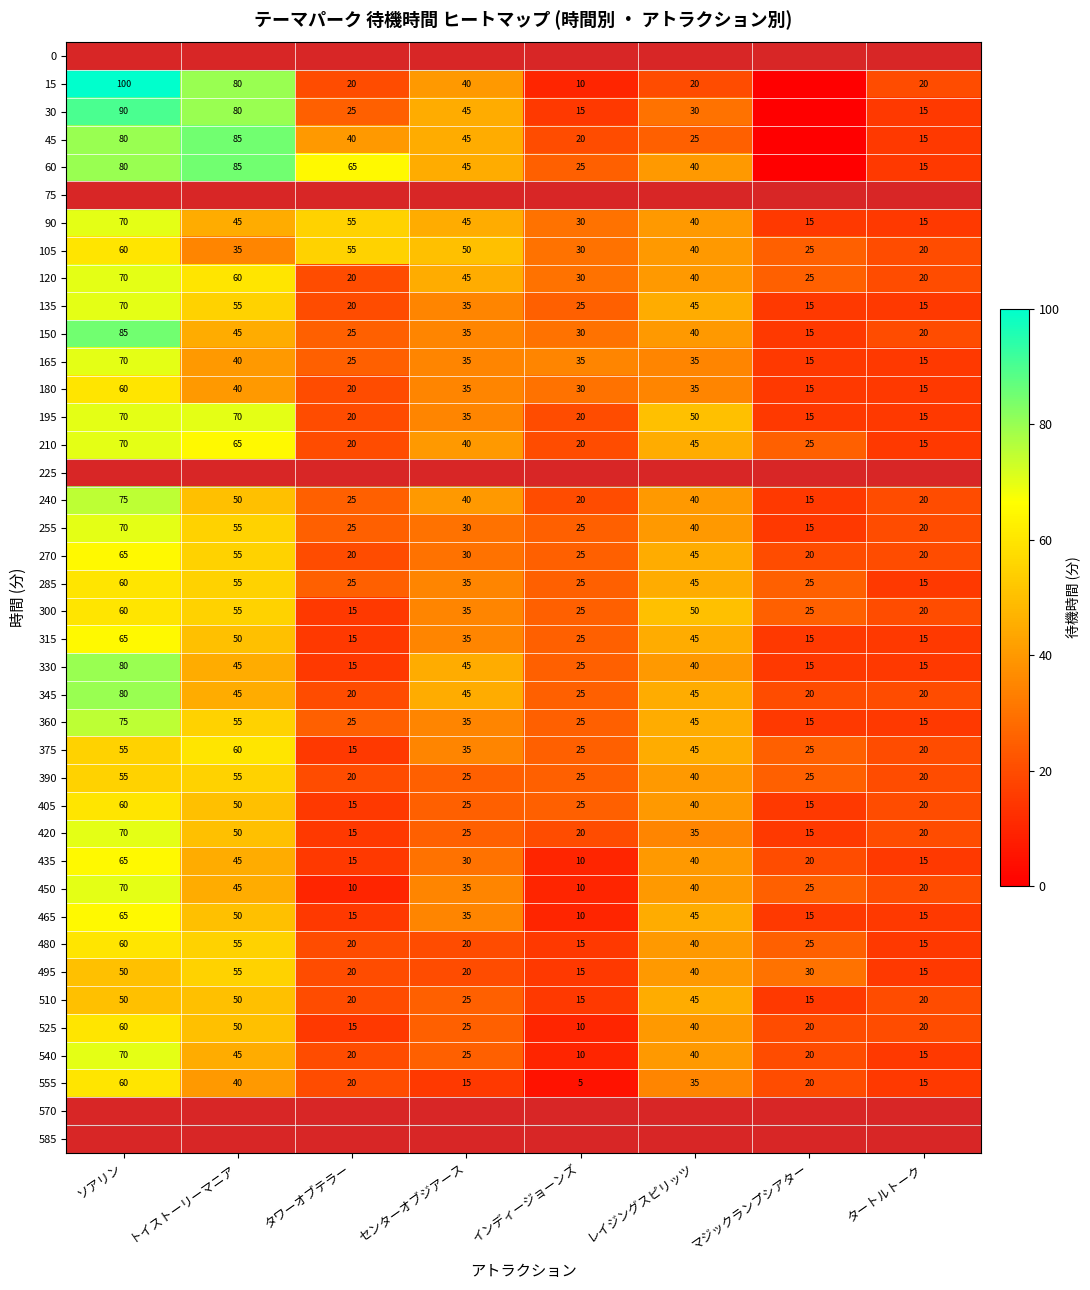

At which category is the sum across all series the highest?

ソアリン